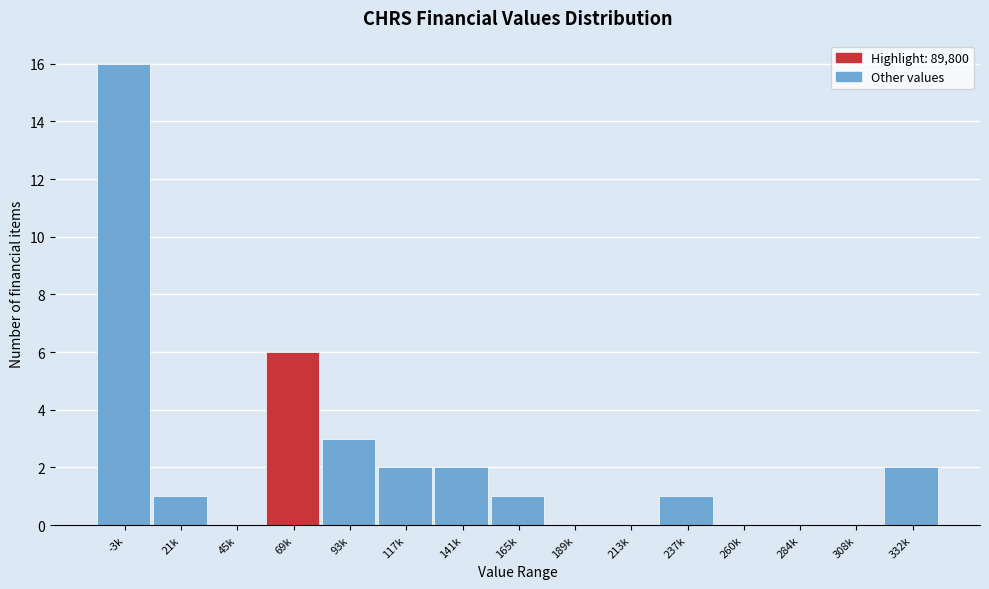

Reading left to right, extract all data points from this chart.

-3k=16	21k=1	45k=0	69k=6	93k=3	117k=2	141k=2	165k=1	189k=0	213k=0	237k=1	260k=0	284k=0	308k=0	332k=2